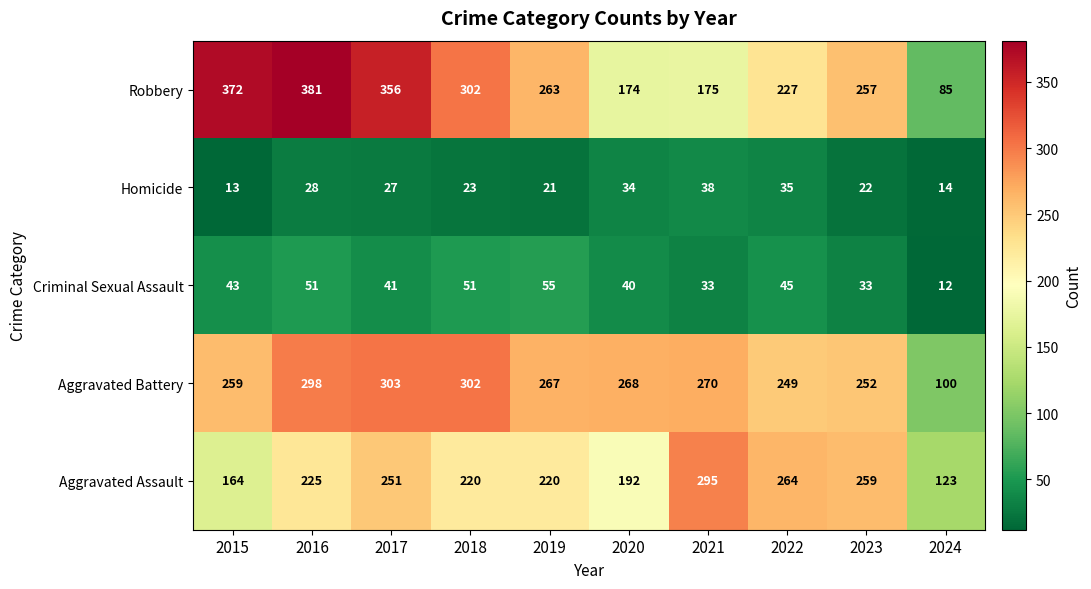

Which series has the widest spread of values?

Robbery